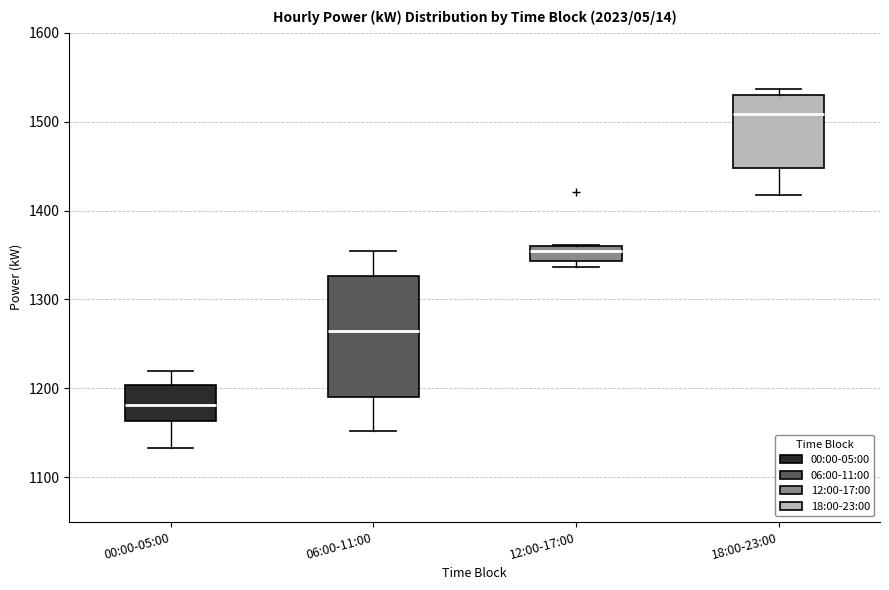

Which box is the tallest, from its lower edge to its upper edge?

06:00-11:00